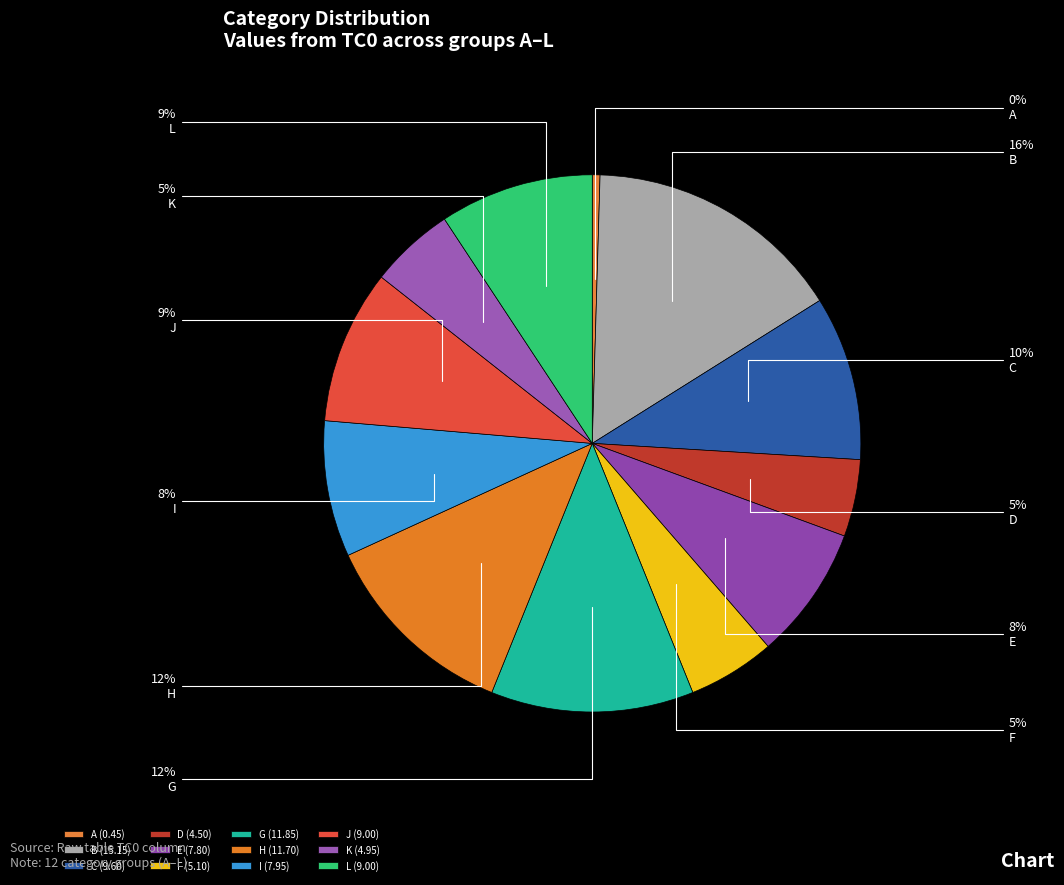

To the nearest percent, what is the difference between the largest and smallest slice percentages?

15%